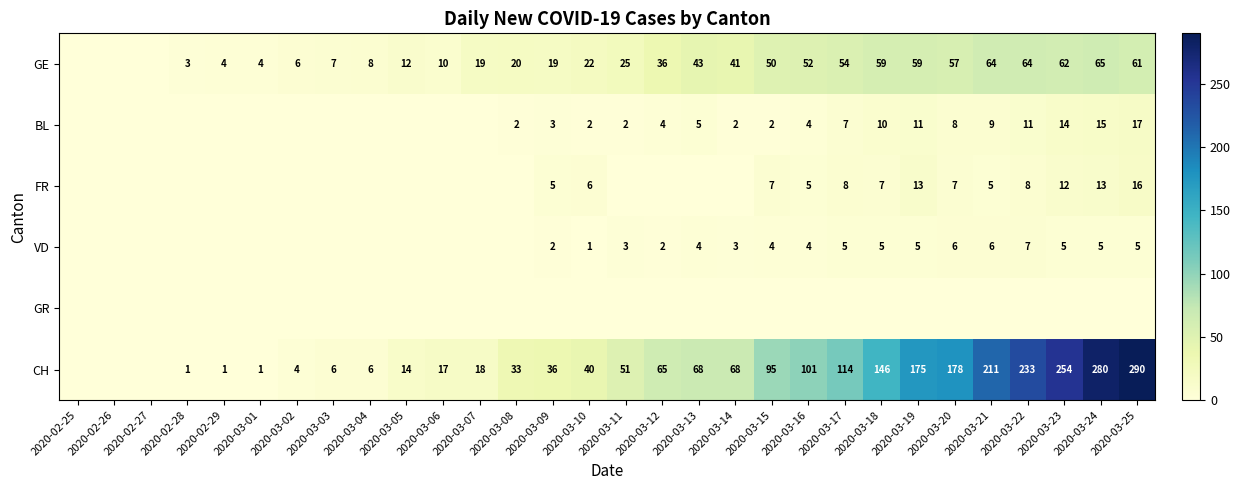

What is the difference between the highest and lowest values at 2020-03-04?

8